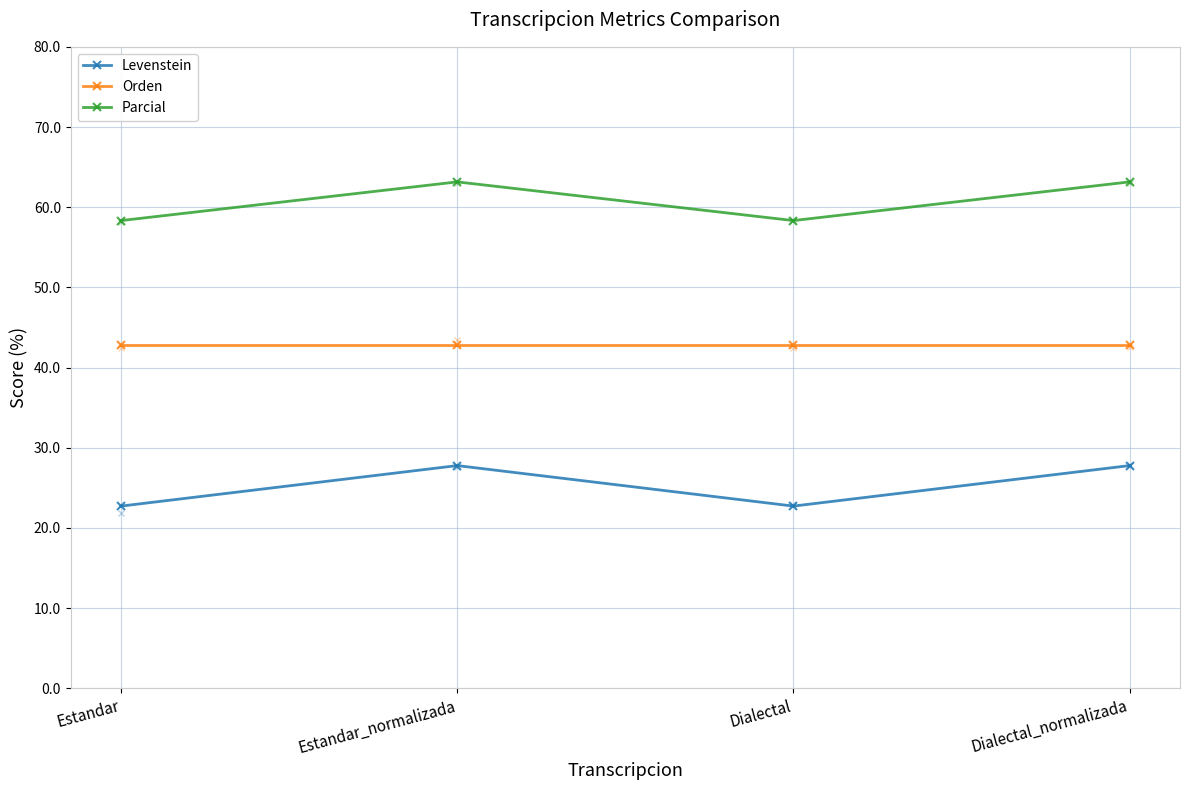

What is the sum of all Levenstein values?

101.0